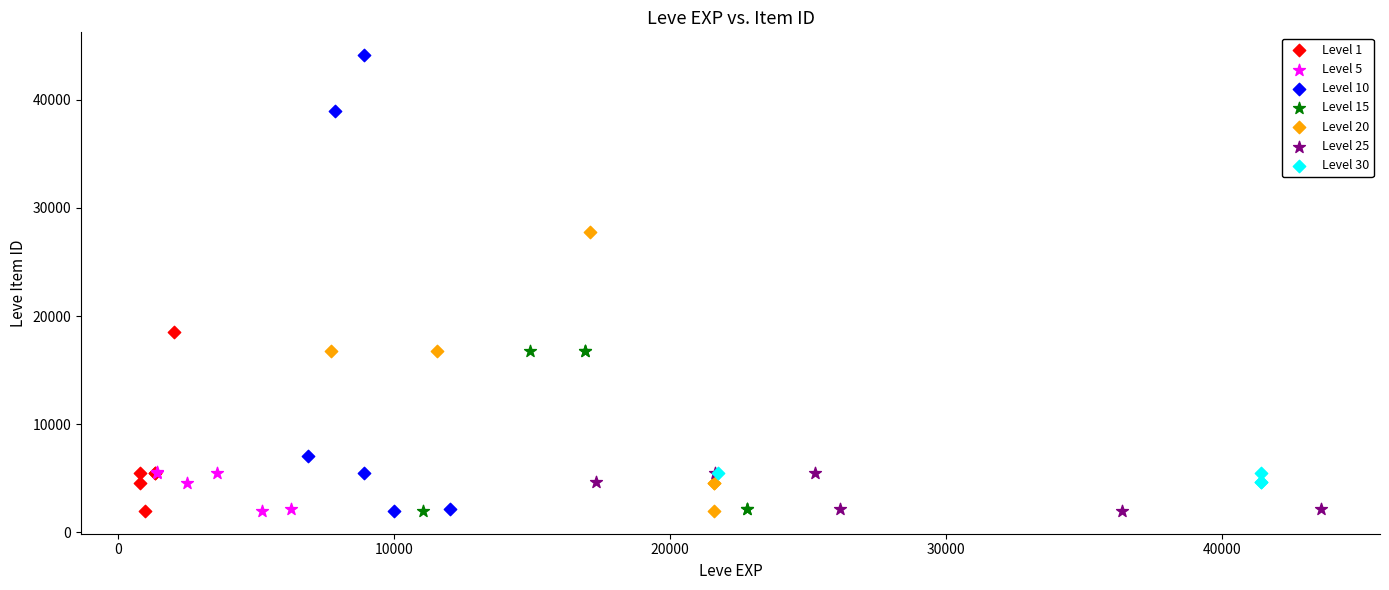

Which series contains the highest Y value?

Level 10